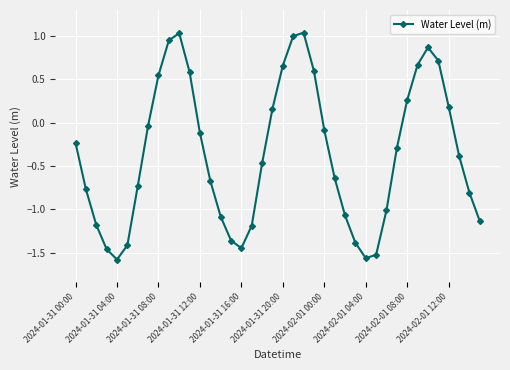

What is the difference between the maximum and minimum values?

2.6